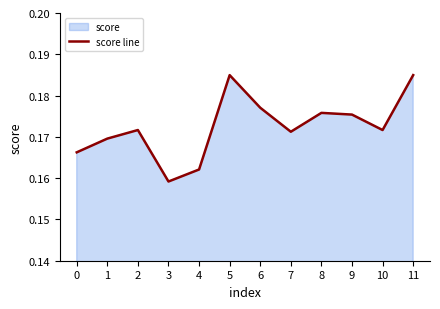

True or false: the data shows 0.3 at 7.

False